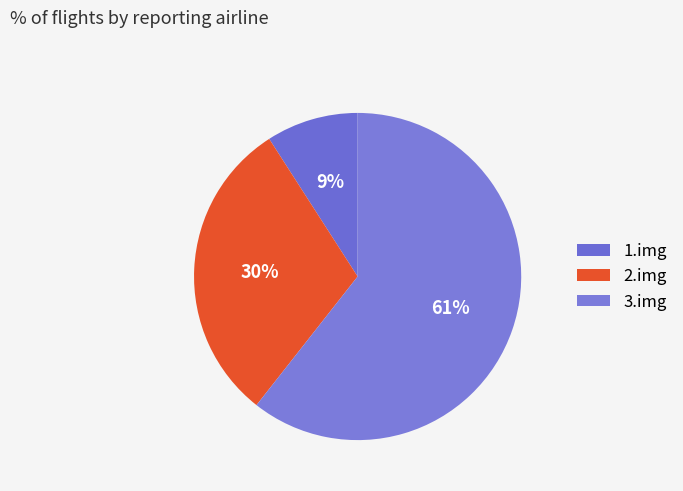

Approximately how many times larger is the value at 3.img compared to 2.img?

2.0